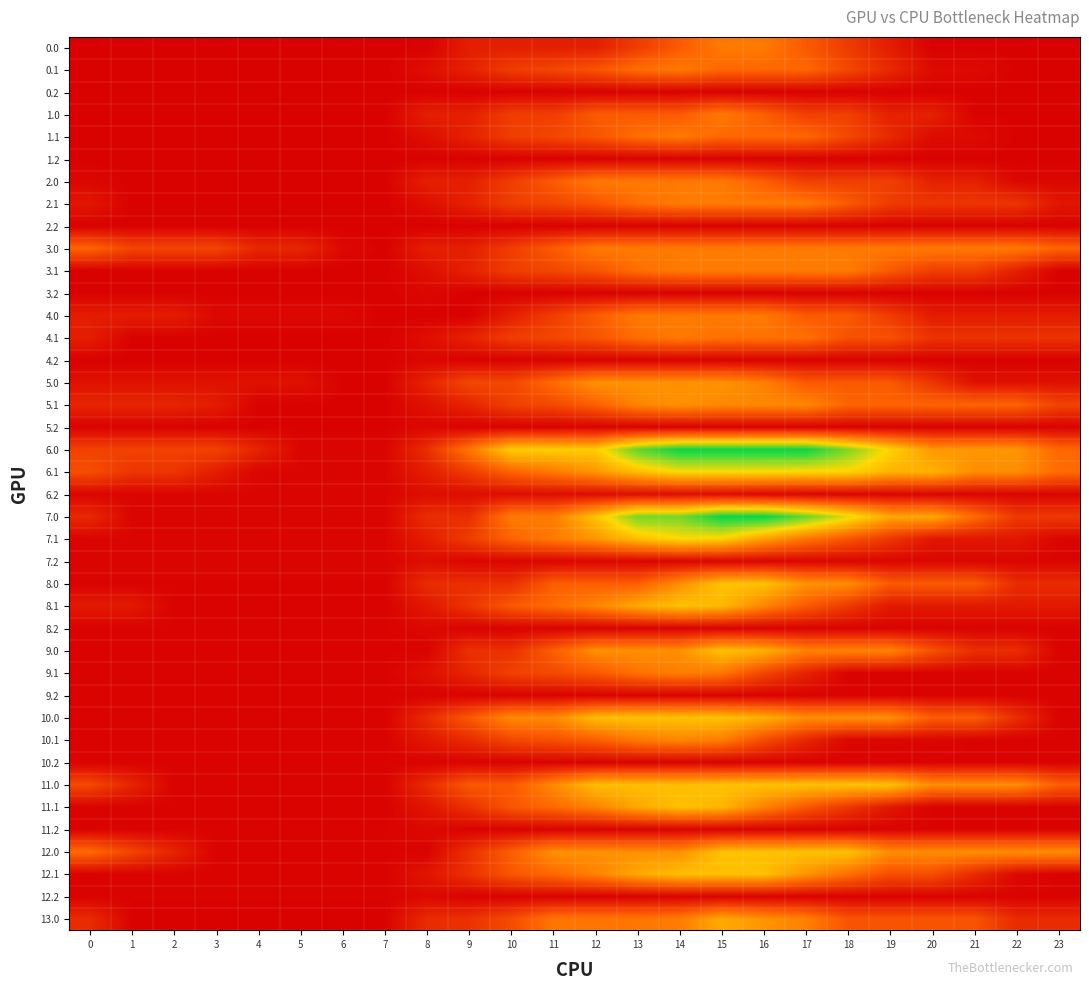

At which category is the sum across all series the highest?

15